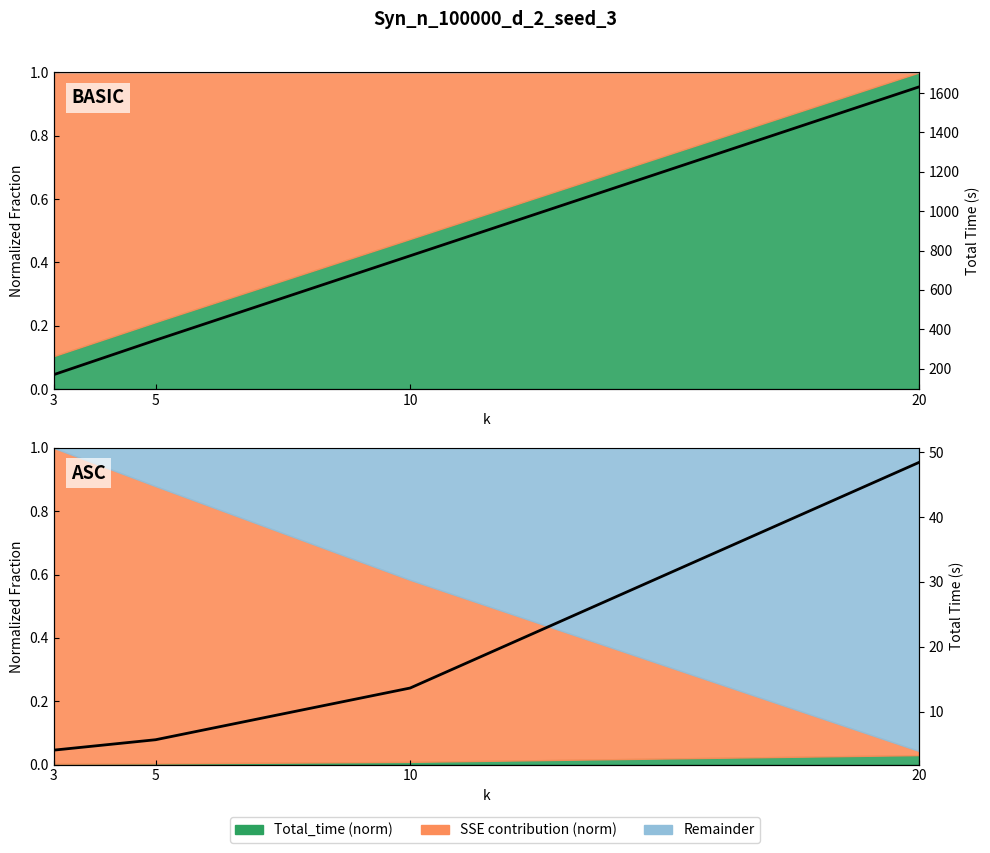

True or false: basic Total_time and asc Total_time cross at least once.

False